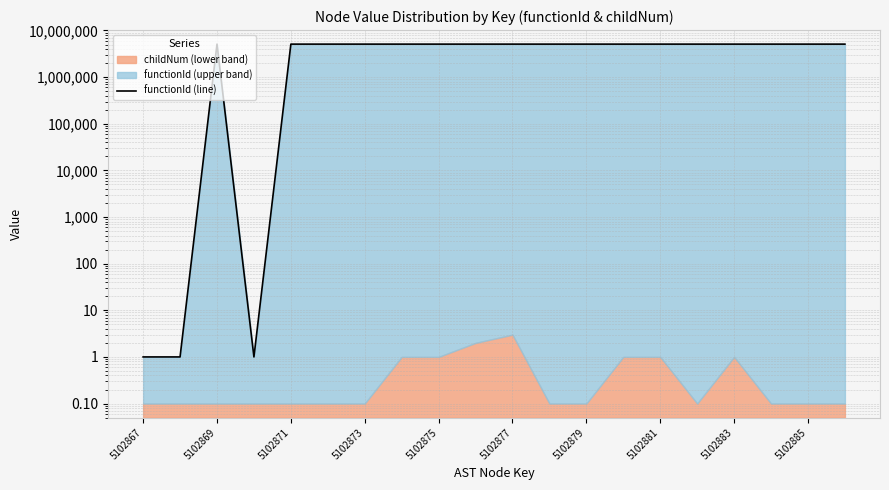

Which category has the highest value across all series?

5102869